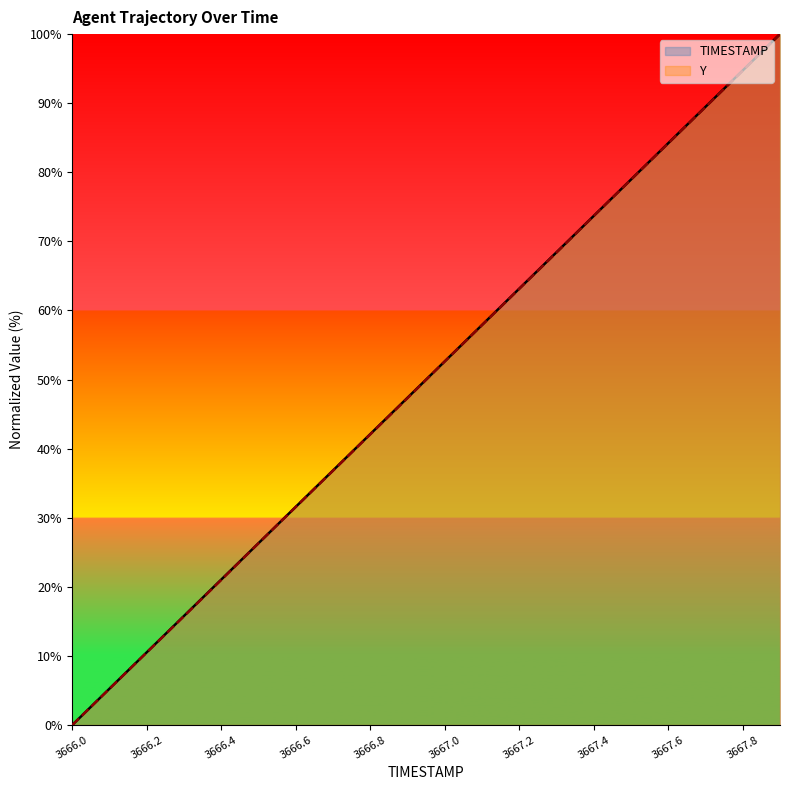

How many lines are shown in the chart?

2